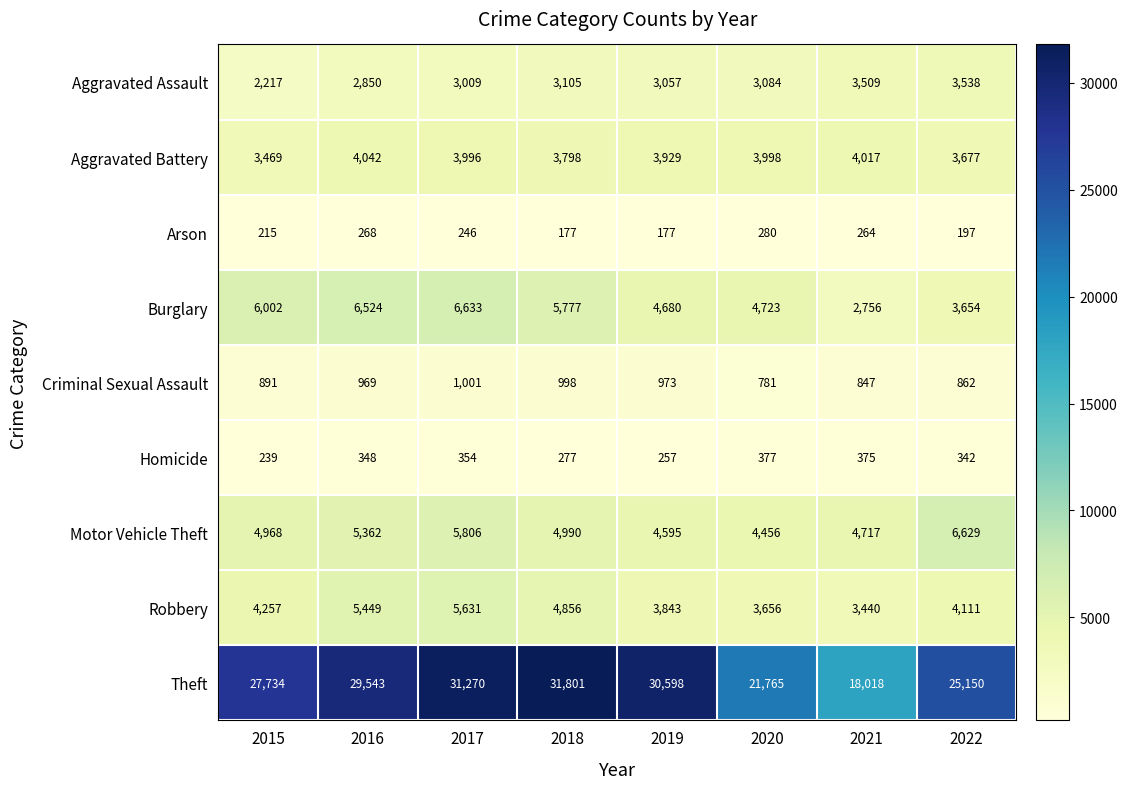

What is the spread (max minus min) of values at 2016?

29275